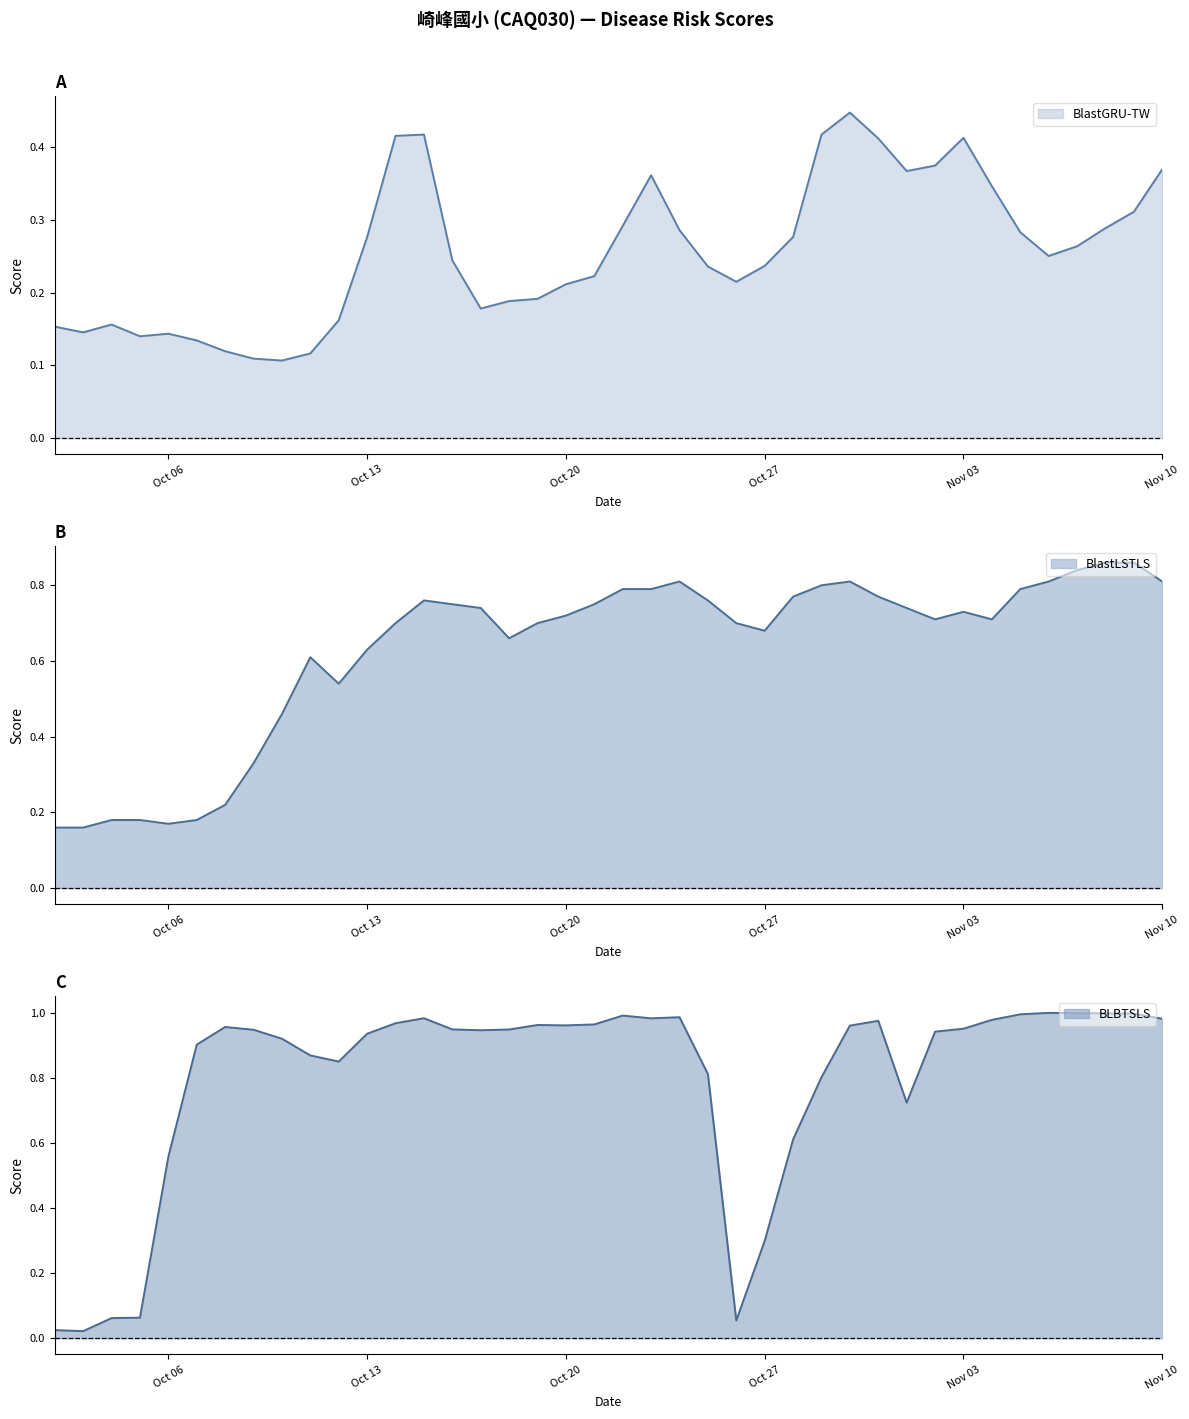

Reading right to left, what are all the values shown in this chart?

BLBTSLS: 1.0	1.0	1.0	1.0	1.0	1.0	1.0	1.0	0.9	0.7	1.0	1.0	0.8	0.6	0.3	0.1	0.8	1.0	1.0	1.0	1.0	1.0	1.0	0.9	0.9	0.9	1.0	1.0	0.9	0.8	0.9	0.9	0.9	1.0	0.9	0.6	0.1	0.1	0.0	0.0
BlastLSTLS: 0.8	0.9	0.9	0.8	0.8	0.8	0.7	0.7	0.7	0.7	0.8	0.8	0.8	0.8	0.7	0.7	0.8	0.8	0.8	0.8	0.8	0.7	0.7	0.7	0.7	0.8	0.8	0.7	0.6	0.5	0.6	0.5	0.3	0.2	0.2	0.2	0.2	0.2	0.2	0.2
BlastGRU-TW: 0.4	0.3	0.3	0.3	0.3	0.3	0.3	0.4	0.4	0.4	0.4	0.4	0.4	0.3	0.2	0.2	0.2	0.3	0.4	0.3	0.2	0.2	0.2	0.2	0.2	0.2	0.4	0.4	0.3	0.2	0.1	0.1	0.1	0.1	0.1	0.1	0.1	0.2	0.1	0.2